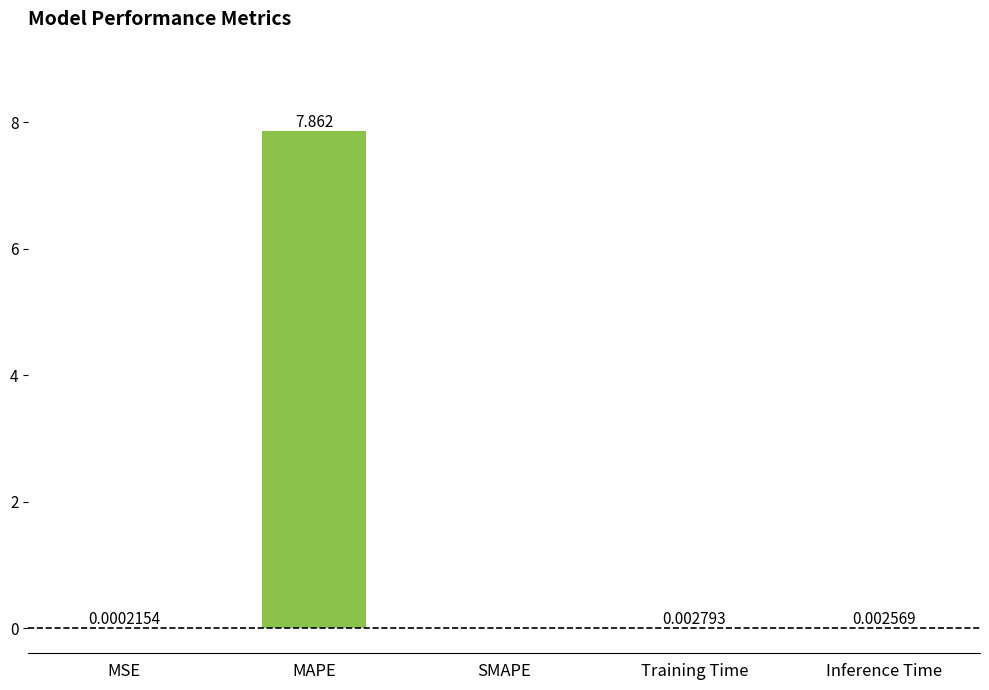

Which has a higher value, SMAPE or Inference Time?

Inference Time